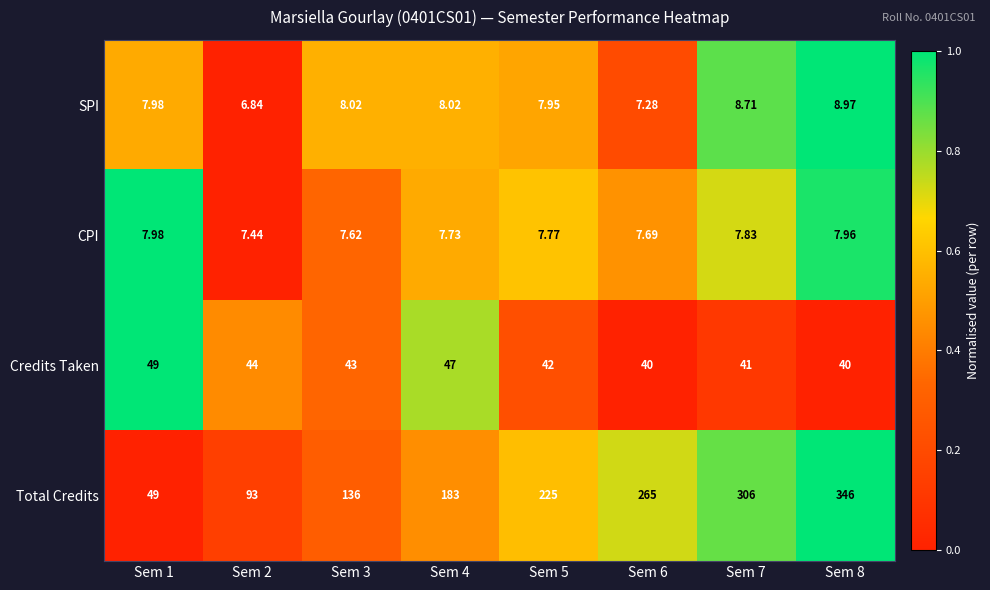

Which series has the largest range (max minus min)?

Total Credits